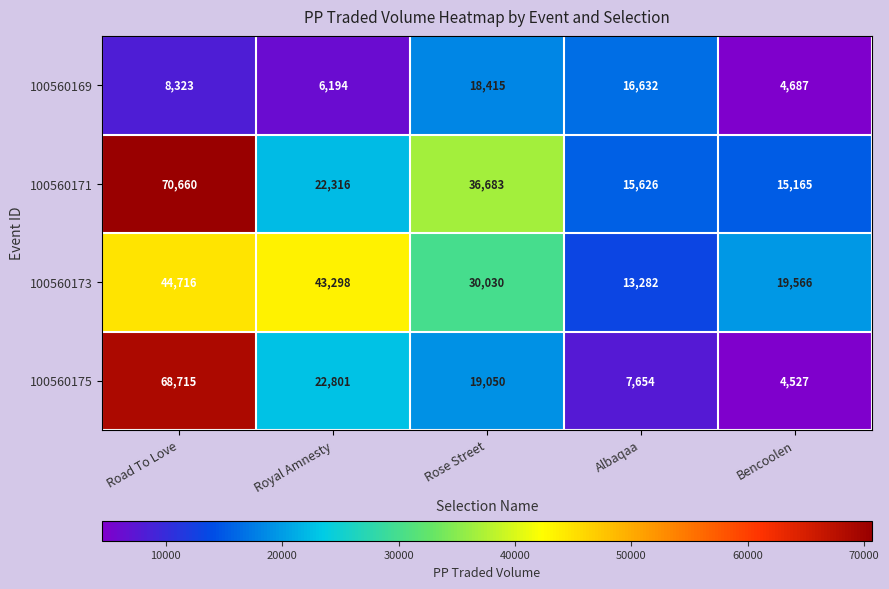

What is the smallest value displayed?

4527